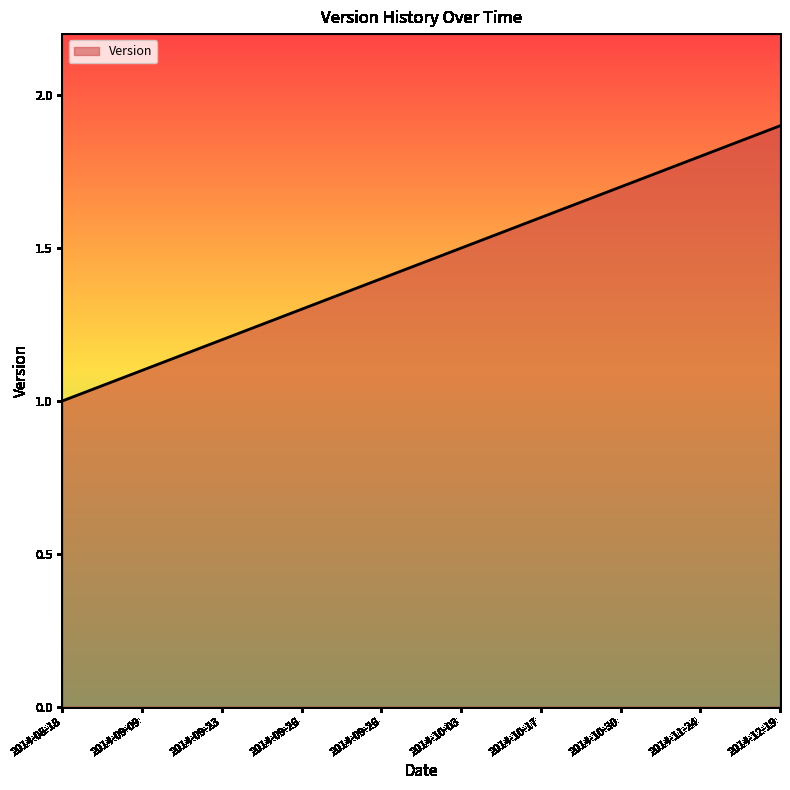

The chart shows a value of 0.7 at 2014-09-26. True or false?

False